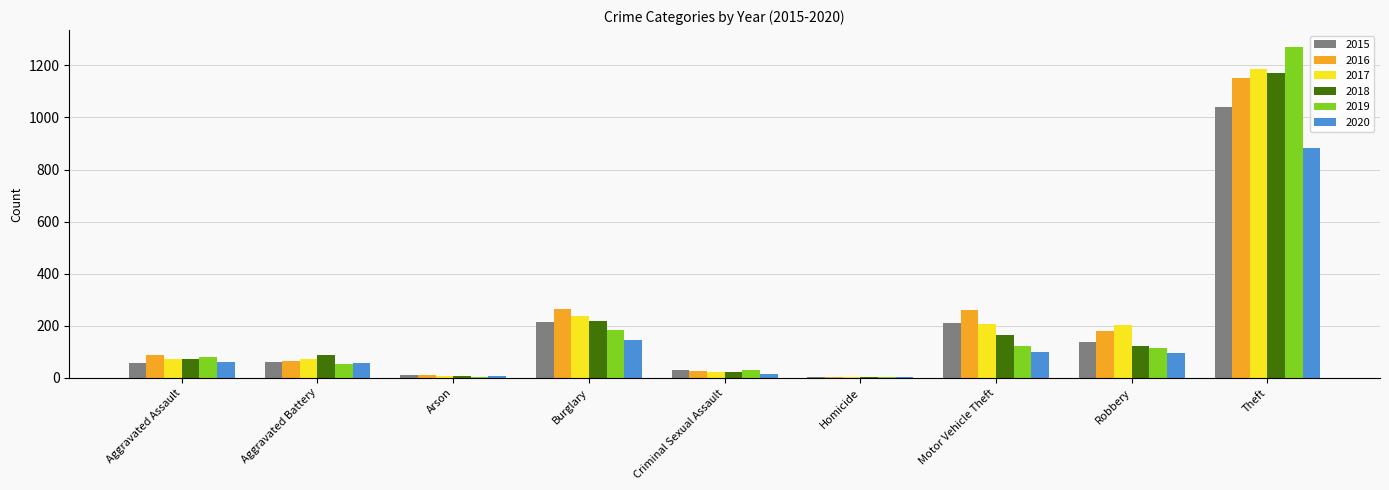

Which category has the highest value in the 2020 series?

Theft